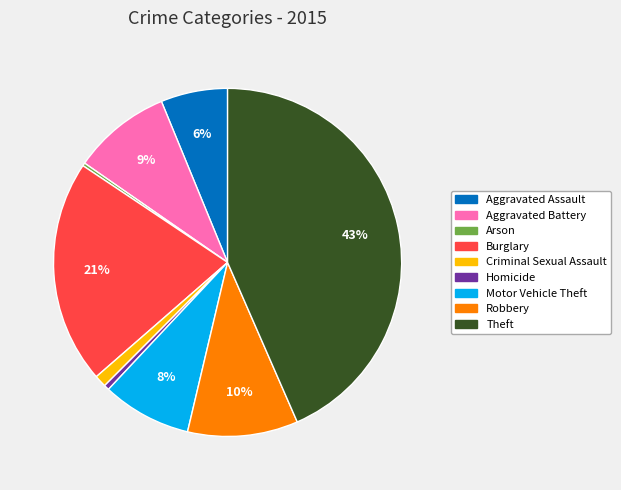

Which has a higher value, Aggravated Battery or Arson?

Aggravated Battery